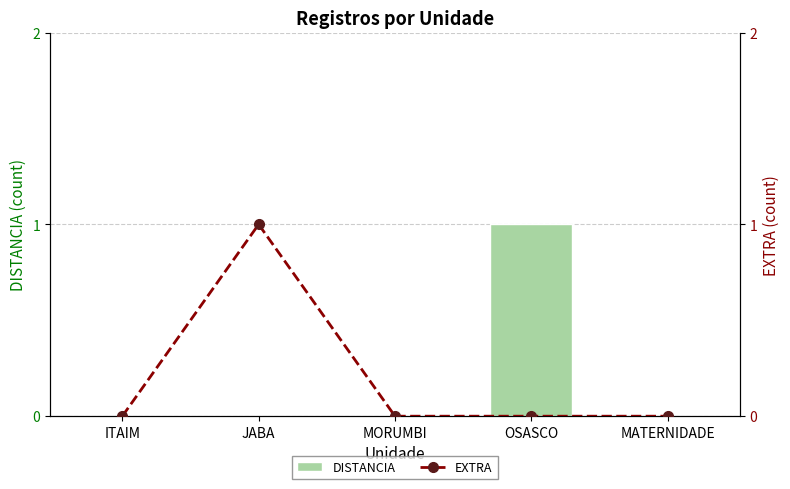

What are all the series names shown in the legend?

DISTANCIA, EXTRA